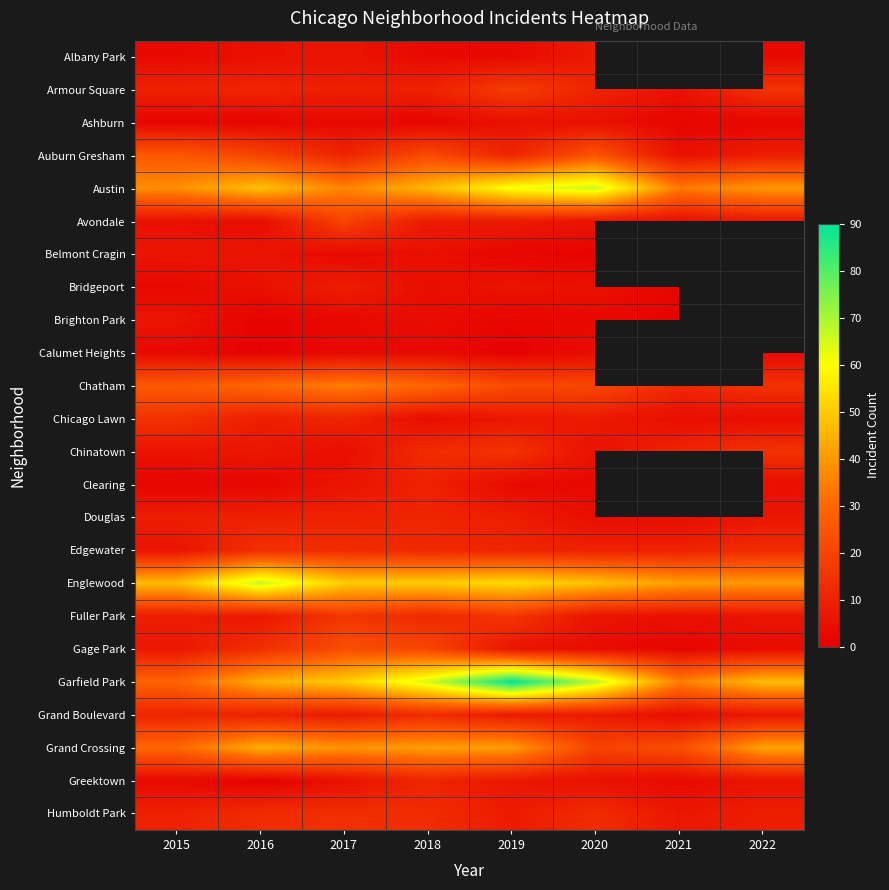

How many distinct data groups are displayed?

24